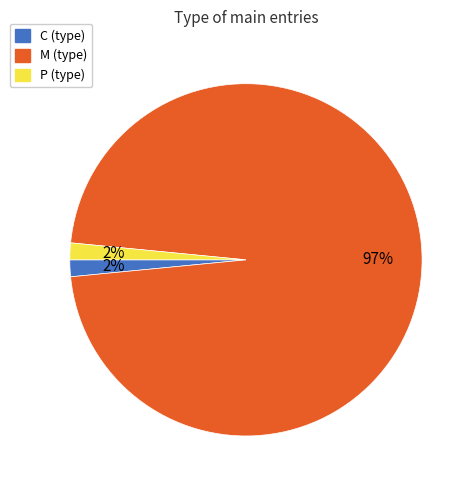

Does any single category account for the majority?

Yes